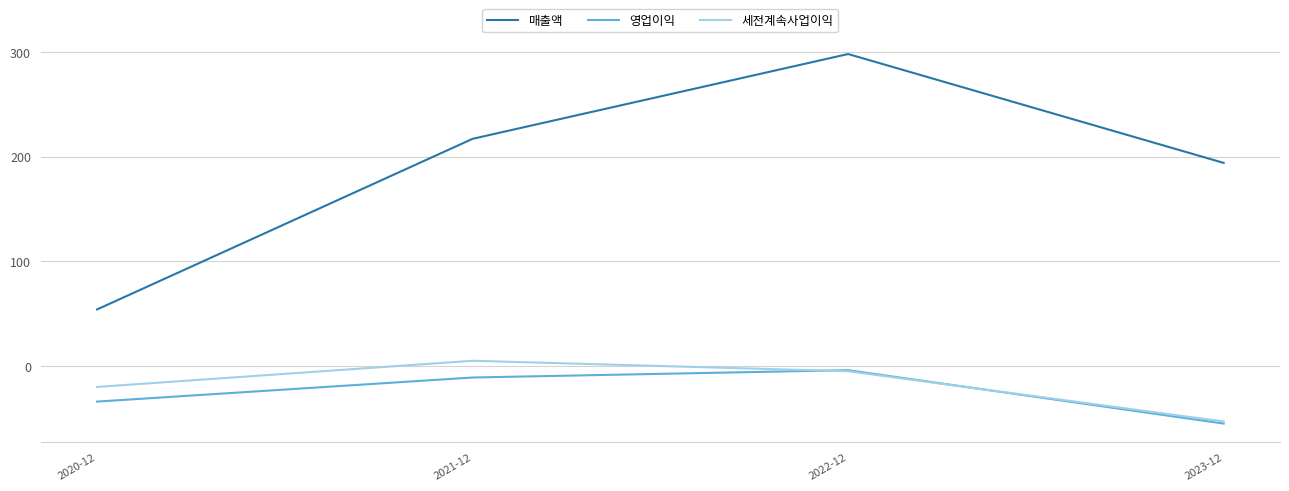

True or false: 매출액 and 세전계속사업이익 intersect in this chart.

False